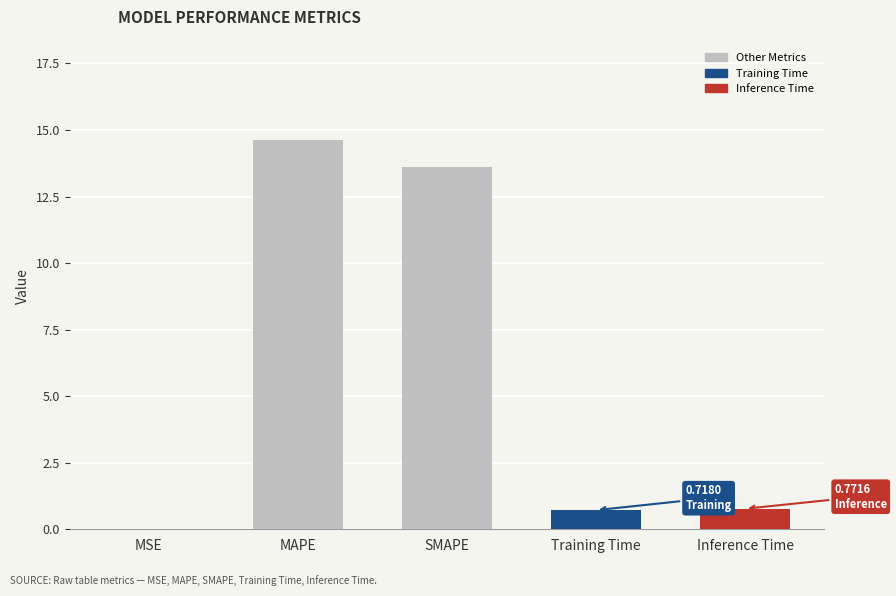

What is the sum of all values?

29.7